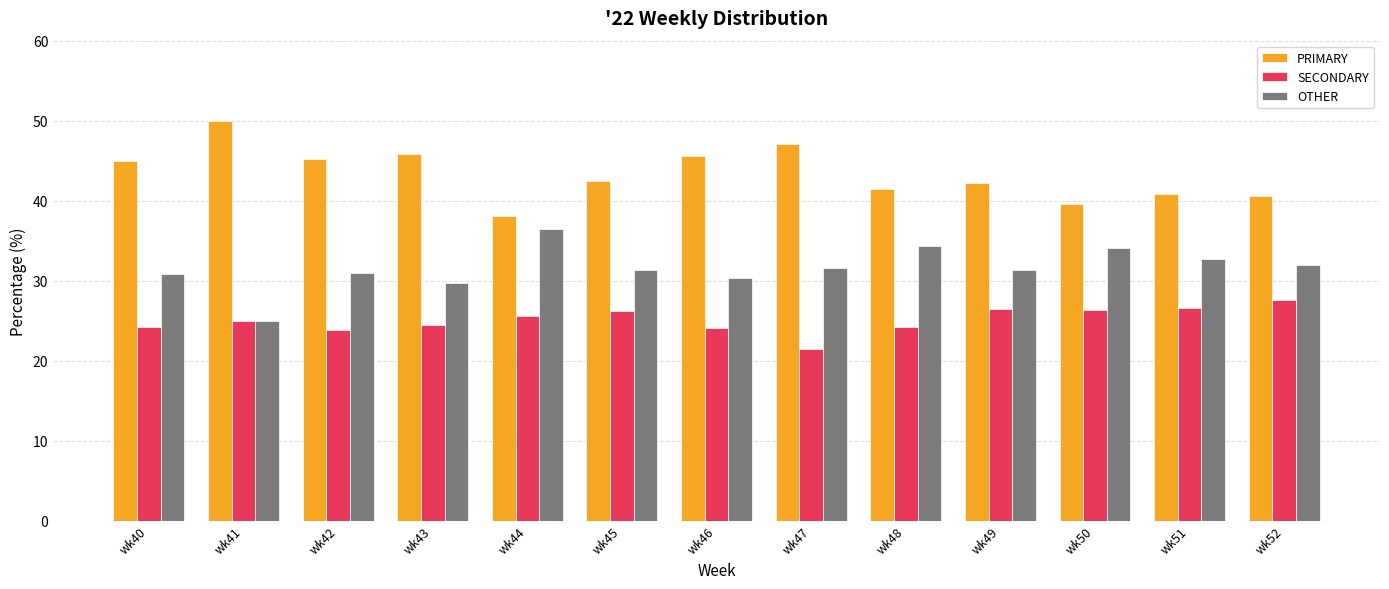

Rank the series by their average value, from lowest to highest.

SECONDARY, OTHER, PRIMARY